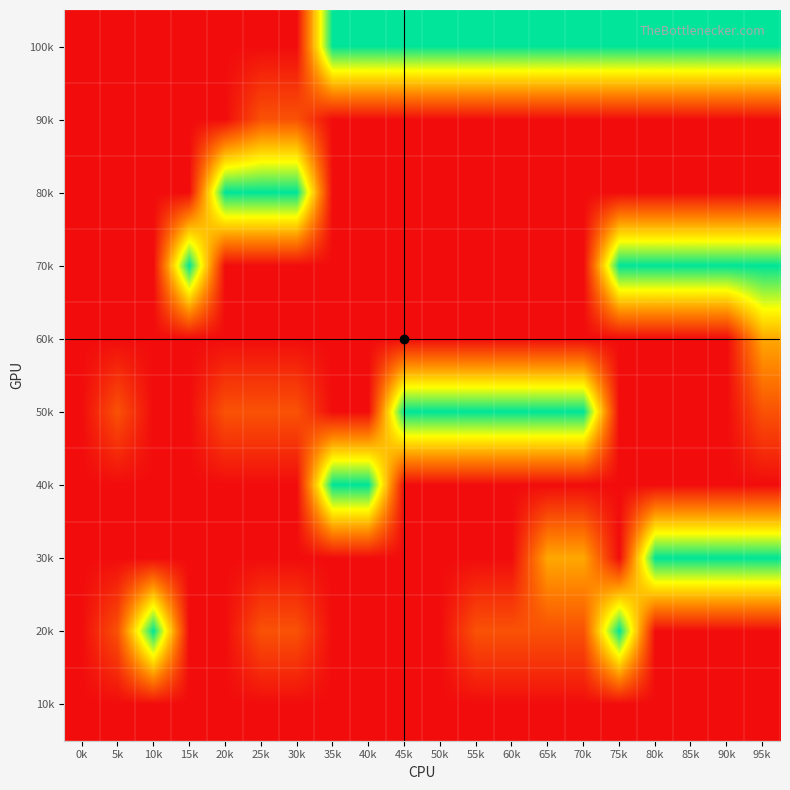

Reading left to right, transcribe all the data shown in this chart.

100k: 0k=0.0	5k=0.0	10k=0.0	15k=0.0	20k=0.0	25k=0.0	30k=0.0	35k=5025.0	40k=5025.0	45k=5025.0	50k=5025.0	55k=5025.0	60k=5025.0	65k=5025.0	70k=5025.0	75k=5025.0	80k=5025.0	85k=5025.0	90k=5025.0	95k=5025.0
90k: 0k=0.0	5k=0.0	10k=0.0	15k=0.0	20k=0.0	25k=1012.5	30k=1012.5	35k=0.0	40k=0.0	45k=0.0	50k=0.0	55k=0.0	60k=0.0	65k=0.0	70k=0.0	75k=0.0	80k=0.0	85k=0.0	90k=0.0	95k=0.0
80k: 0k=0.0	5k=0.0	10k=0.0	15k=0.0	20k=5025.0	25k=5025.0	30k=5025.0	35k=0.0	40k=0.0	45k=0.0	50k=0.0	55k=0.0	60k=0.0	65k=0.0	70k=0.0	75k=0.0	80k=0.0	85k=0.0	90k=0.0	95k=0.0
70k: 0k=0.0	5k=0.0	10k=0.0	15k=5025.0	20k=0.0	25k=0.0	30k=0.0	35k=0.0	40k=0.0	45k=0.0	50k=0.0	55k=0.0	60k=0.0	65k=0.0	70k=0.0	75k=5025.0	80k=5025.0	85k=5025.0	90k=5025.0	95k=5025.0
60k: 0k=0.0	5k=0.0	10k=0.0	15k=0.0	20k=0.0	25k=0.0	30k=0.0	35k=0.0	40k=0.0	45k=0.0	50k=0.0	55k=0.0	60k=0.0	65k=0.0	70k=0.0	75k=0.0	80k=0.0	85k=0.0	90k=0.0	95k=2212.5
50k: 0k=0.0	5k=1012.5	10k=0.0	15k=0.0	20k=1012.5	25k=1012.5	30k=1012.5	35k=0.0	40k=0.0	45k=5025.0	50k=5025.0	55k=5025.0	60k=5025.0	65k=5025.0	70k=5025.0	75k=0.0	80k=0.0	85k=0.0	90k=0.0	95k=1012.5
40k: 0k=0.0	5k=0.0	10k=0.0	15k=0.0	20k=0.0	25k=0.0	30k=0.0	35k=5025.0	40k=5025.0	45k=0.0	50k=0.0	55k=0.0	60k=0.0	65k=0.0	70k=0.0	75k=0.0	80k=0.0	85k=0.0	90k=0.0	95k=0.0
30k: 0k=0.0	5k=0.0	10k=0.0	15k=0.0	20k=0.0	25k=0.0	30k=0.0	35k=0.0	40k=0.0	45k=0.0	50k=0.0	55k=0.0	60k=0.0	65k=2212.5	70k=2212.5	75k=0.0	80k=5025.0	85k=5025.0	90k=5025.0	95k=5025.0
20k: 0k=0.0	5k=1012.5	10k=5025.0	15k=0.0	20k=0.0	25k=1012.5	30k=1012.5	35k=0.0	40k=0.0	45k=0.0	50k=0.0	55k=1012.5	60k=1012.5	65k=1012.5	70k=1012.5	75k=5025.0	80k=0.0	85k=0.0	90k=0.0	95k=0.0
10k: 0k=0.0	5k=0.0	10k=0.0	15k=0.0	20k=0.0	25k=0.0	30k=0.0	35k=0.0	40k=0.0	45k=0.0	50k=0.0	55k=0.0	60k=0.0	65k=0.0	70k=0.0	75k=0.0	80k=0.0	85k=0.0	90k=0.0	95k=0.0